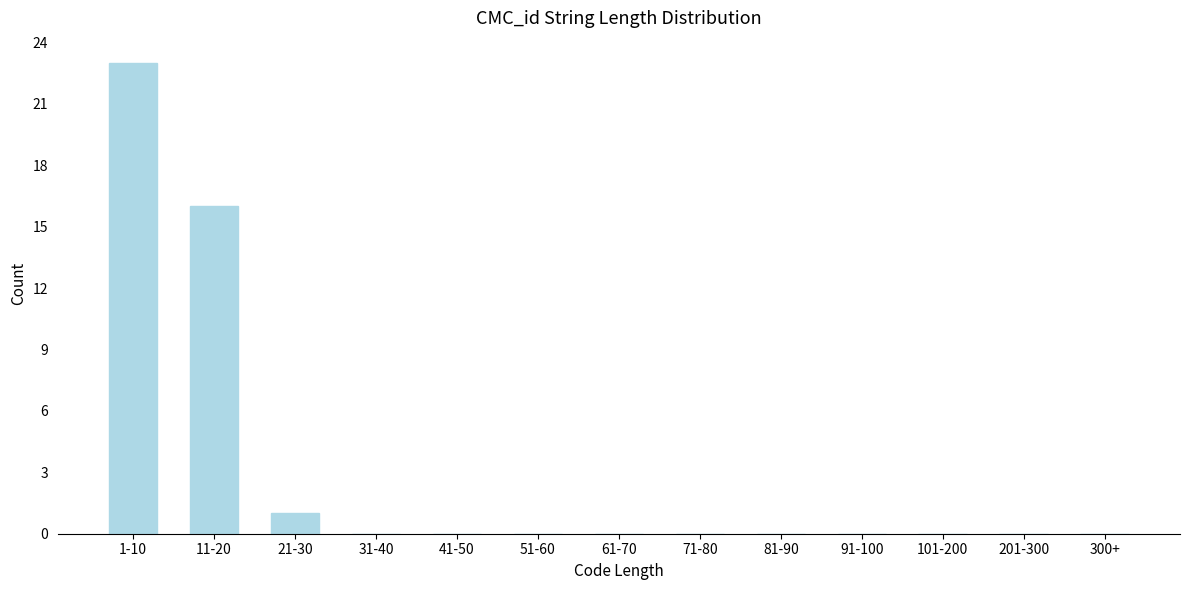

Reading left to right, what are all the values shown in this chart?

1-10=23	11-20=16	21-30=1	31-40=0	41-50=0	51-60=0	61-70=0	71-80=0	81-90=0	91-100=0	101-200=0	201-300=0	300+=0